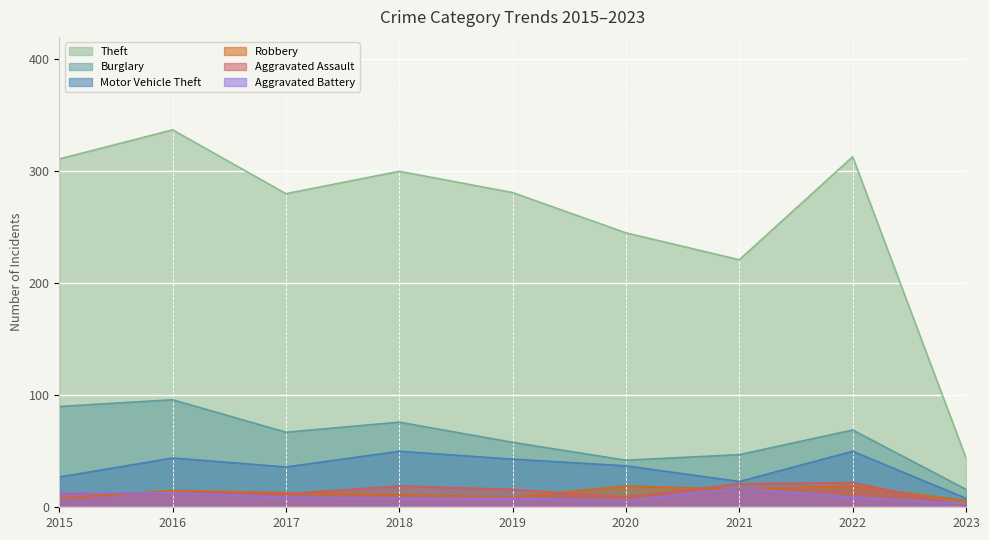

At how many categories does at least one series exceed 96?

8